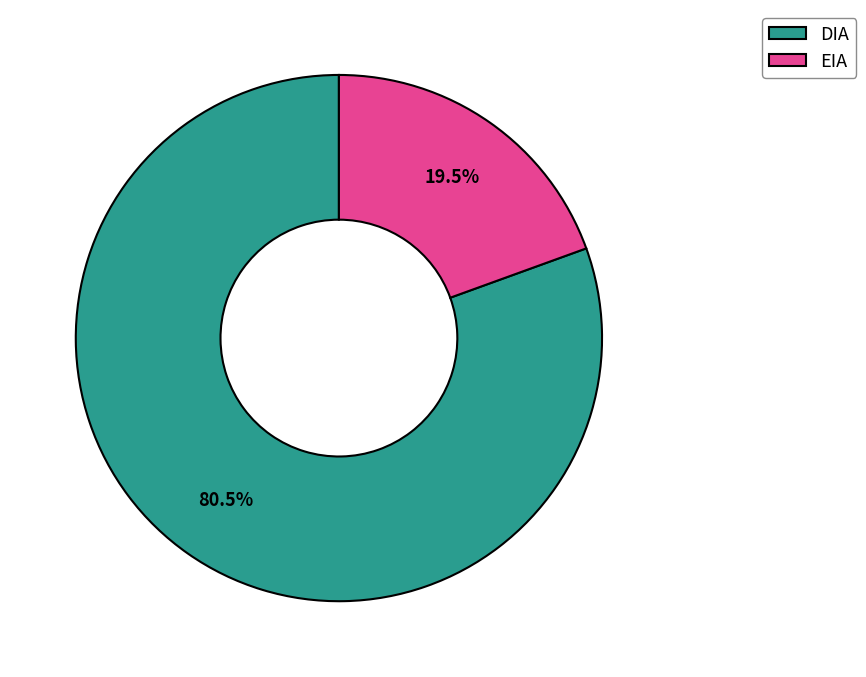

Do EIA and DIA together represent more than half of the pie?

Yes